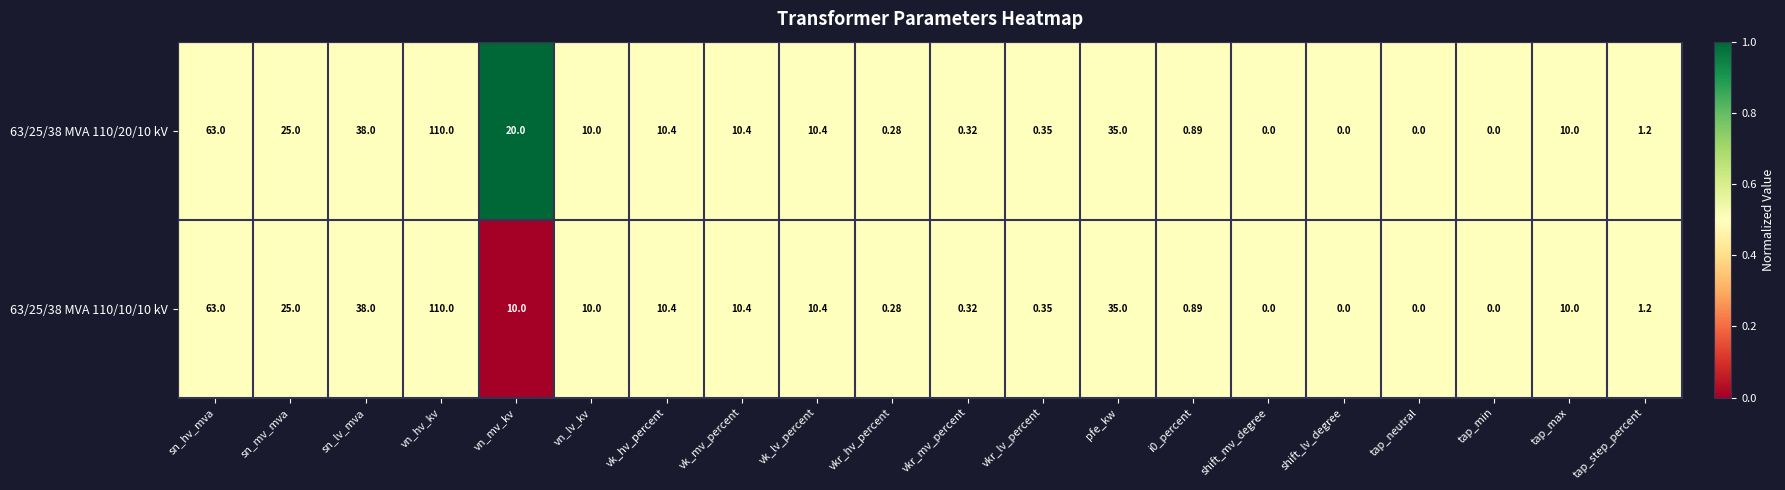

At which category is the sum across all series the highest?

vn_hv_kv